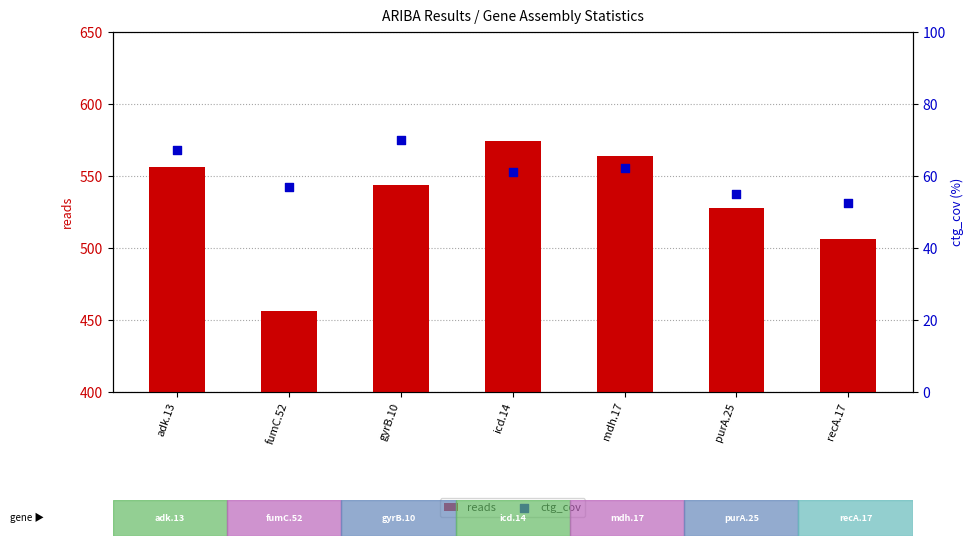

Which series reaches the minimum Y coordinate?

ctg_cov